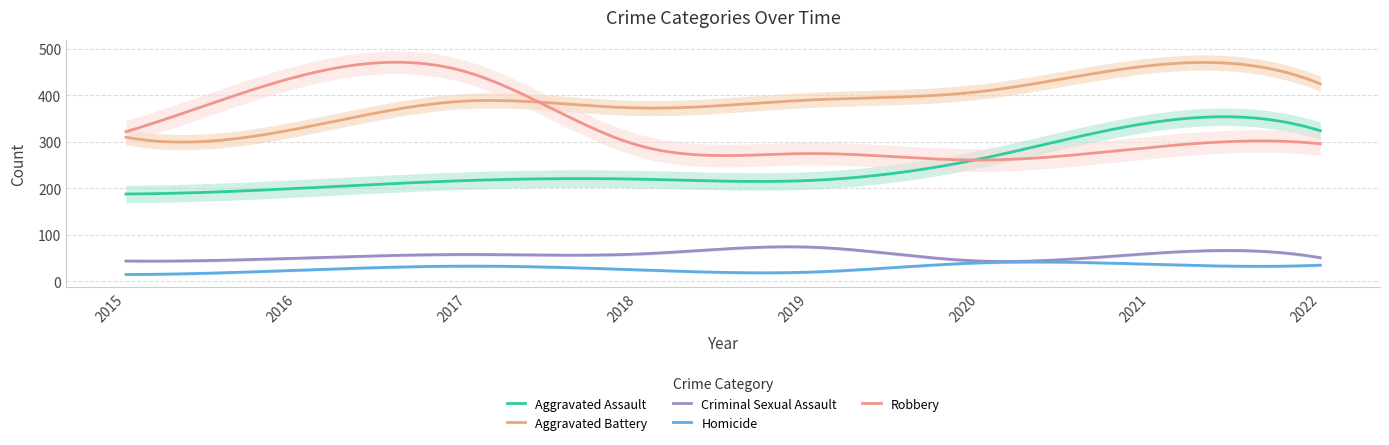

Which category has the highest value across all series?

2021